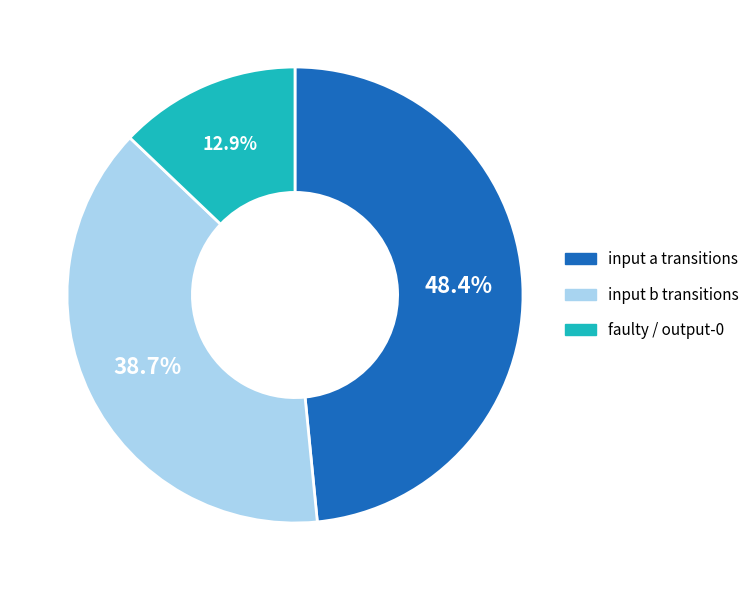

Is there any slice that represents more than half of the pie?

No